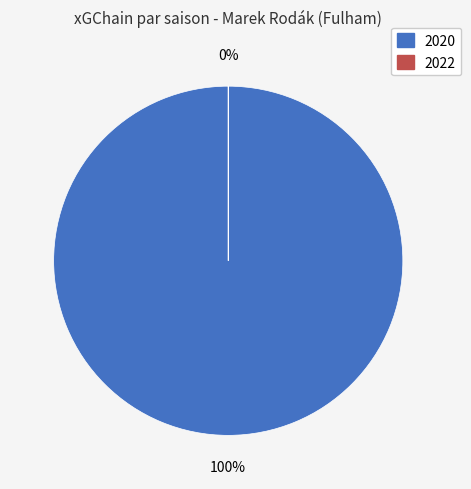

What is the total percentage of 2022 and 2020?

100.0%